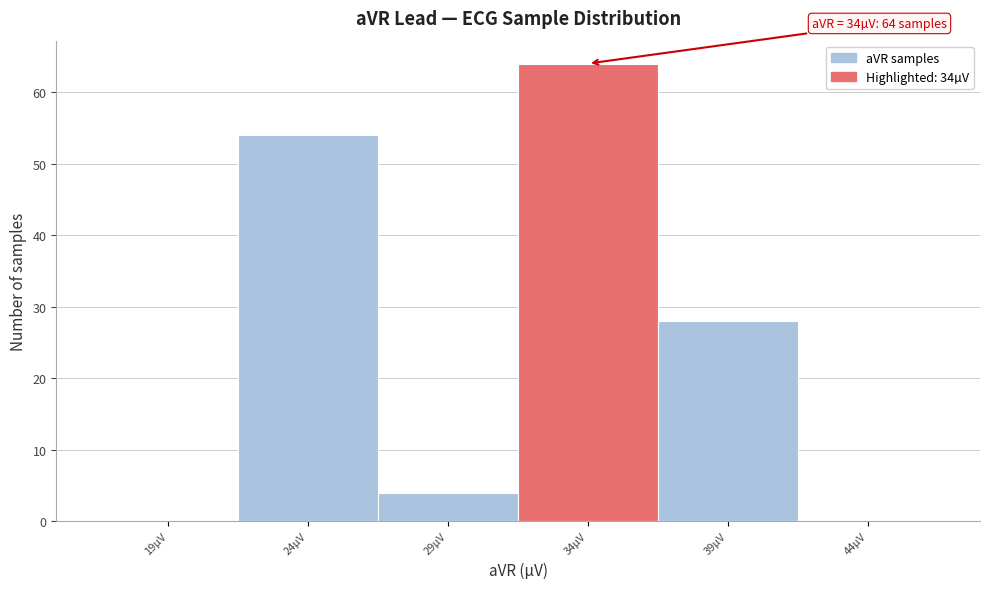

Reading right to left, extract all data points from this chart.

44µV=0	39µV=28	34µV=64	29µV=4	24µV=54	19µV=0